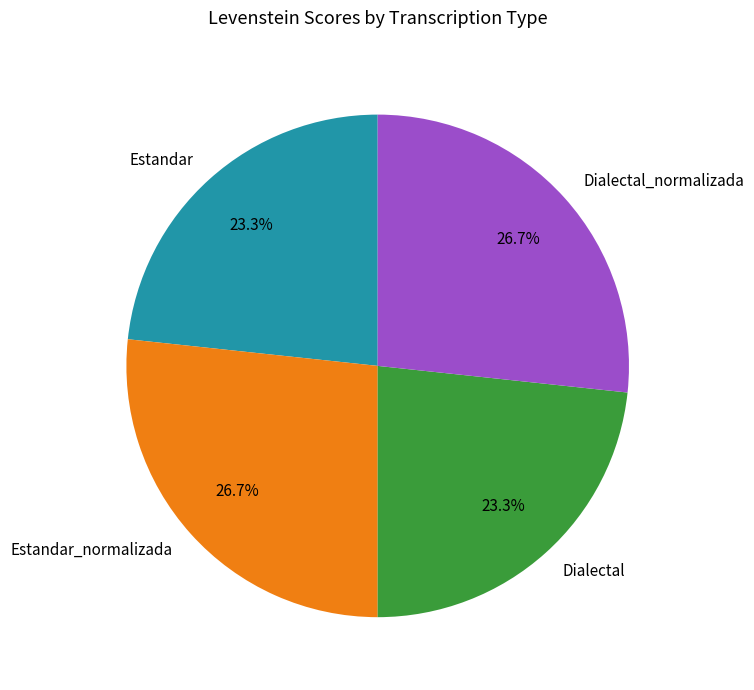

How many segments does this pie chart have?

4